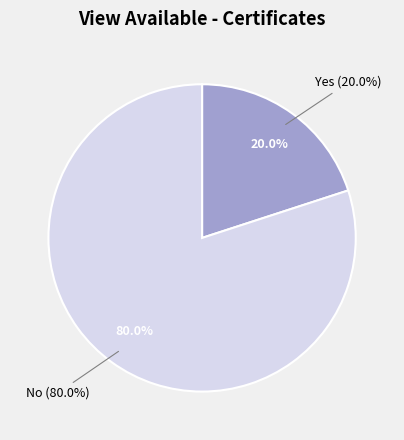

The Yes slice represents 30% of the pie. True or false?

False